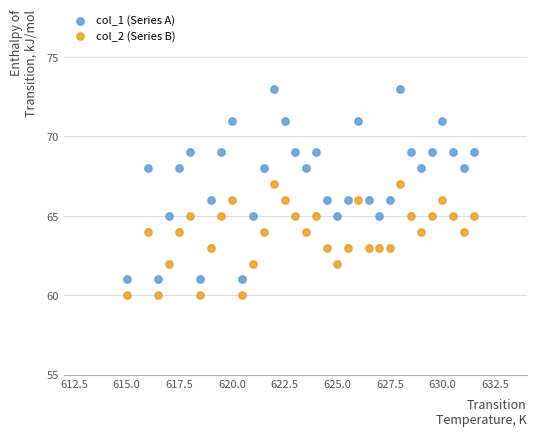

Which series contains the highest Y value?

col_1 (Series A)